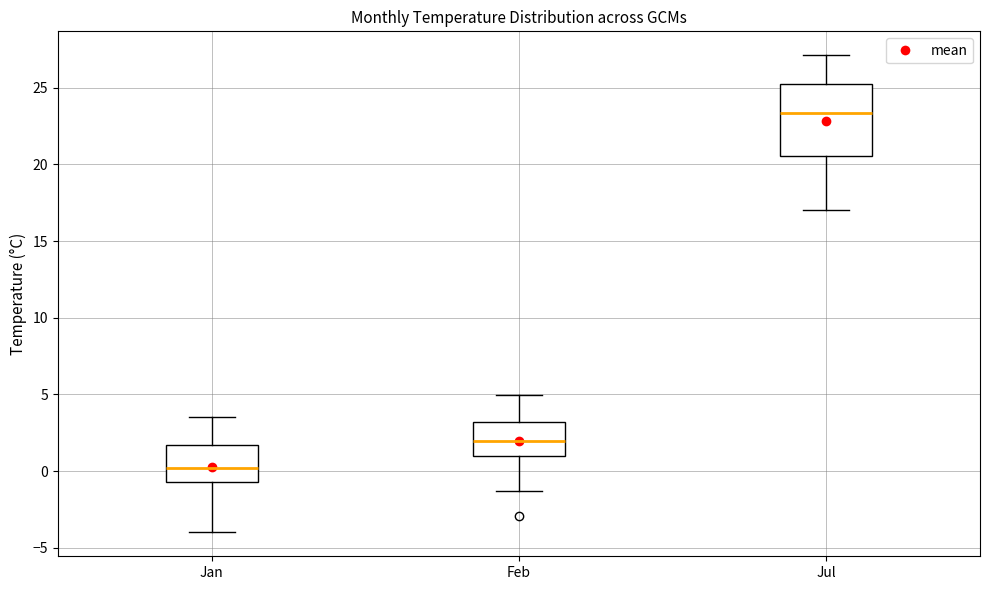

Where is the lower edge of the box for Jul on the y-axis? The values are not printed on the chart, so give them approximately, as read against the axis.

20.5